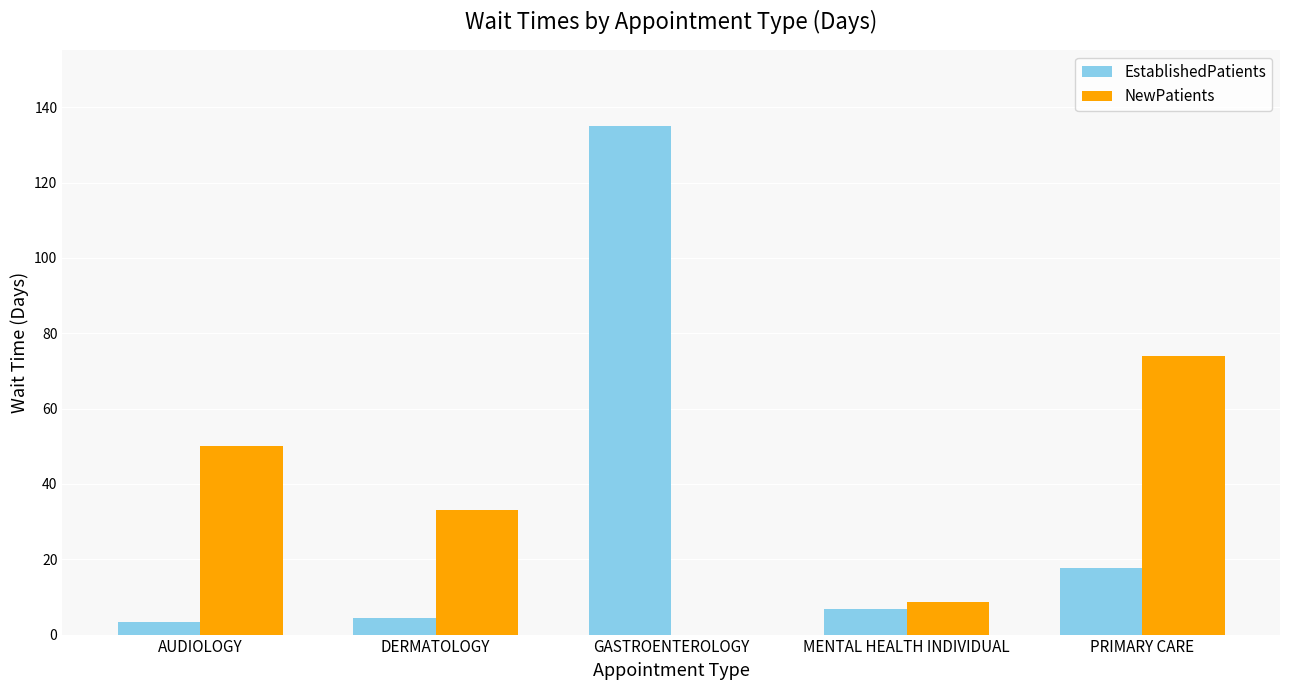

Count the number of data series in this chart.

2